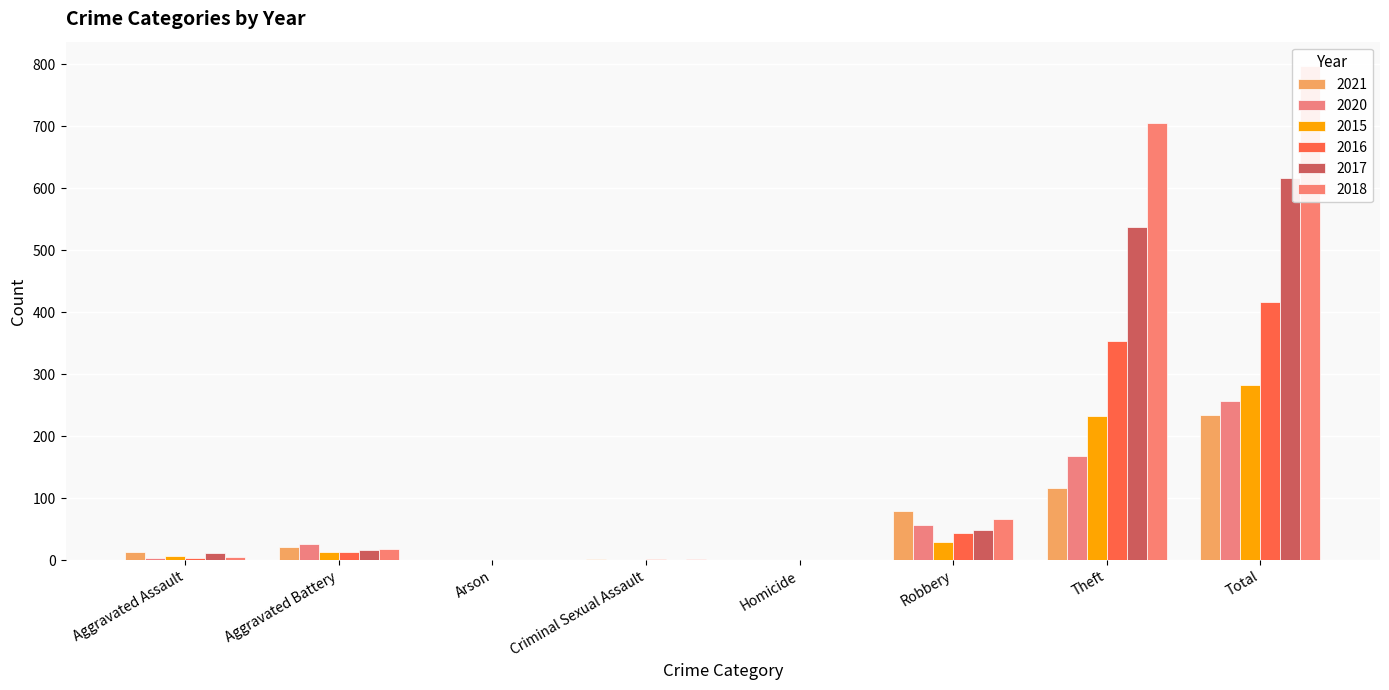

Which series has the largest total across all categories?

2018